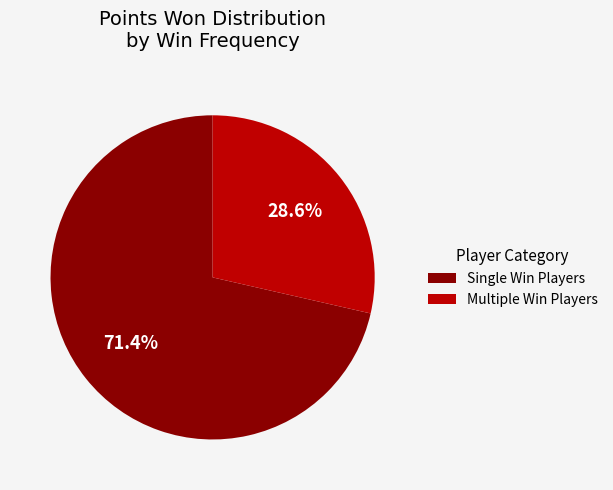

Do Single Win Players and Multiple Win Players together represent more than half of the pie?

Yes